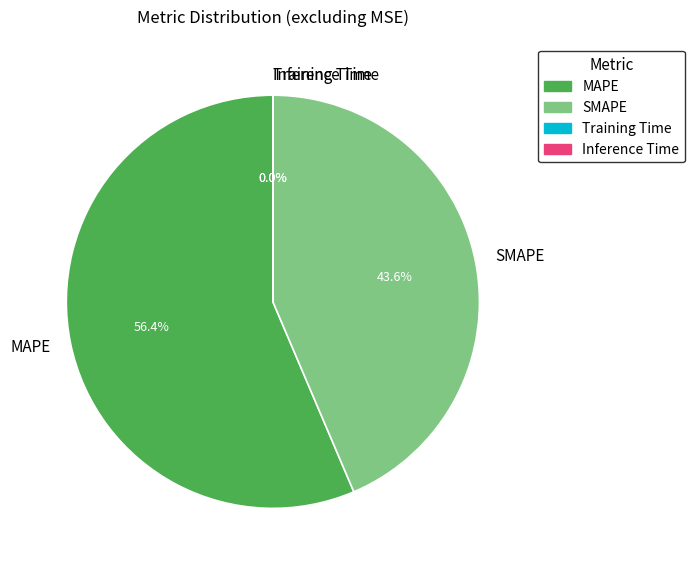

To the nearest percent, what percentage of the pie is SMAPE?

44%